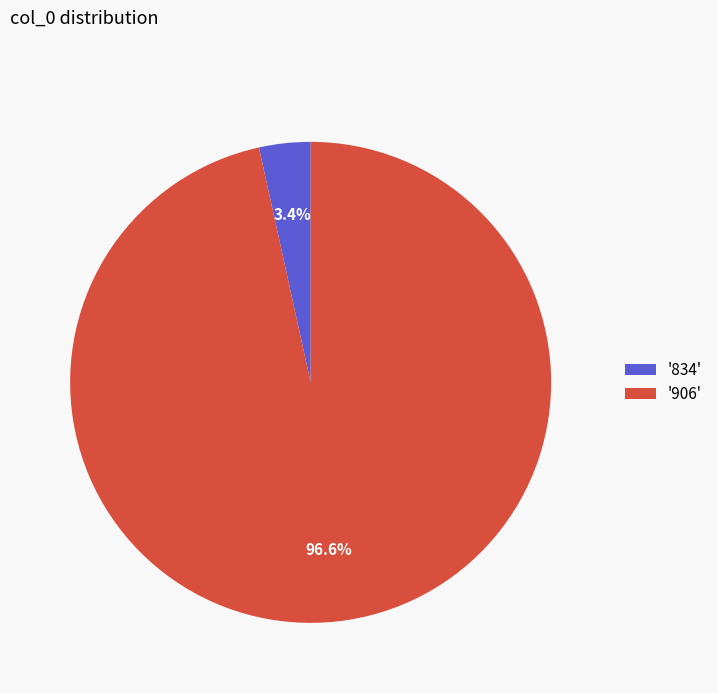

Combined, do '906' and '834' account for over 50%?

Yes